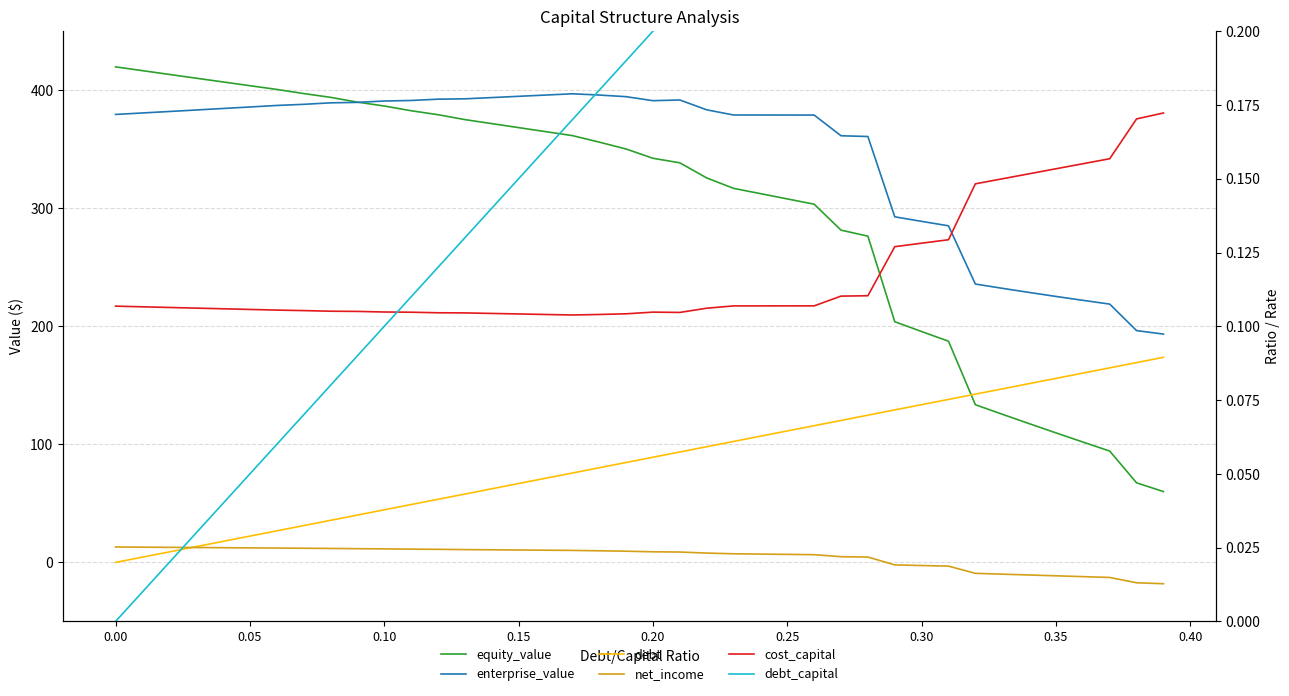

How many values in the debt series exceed 89?

20